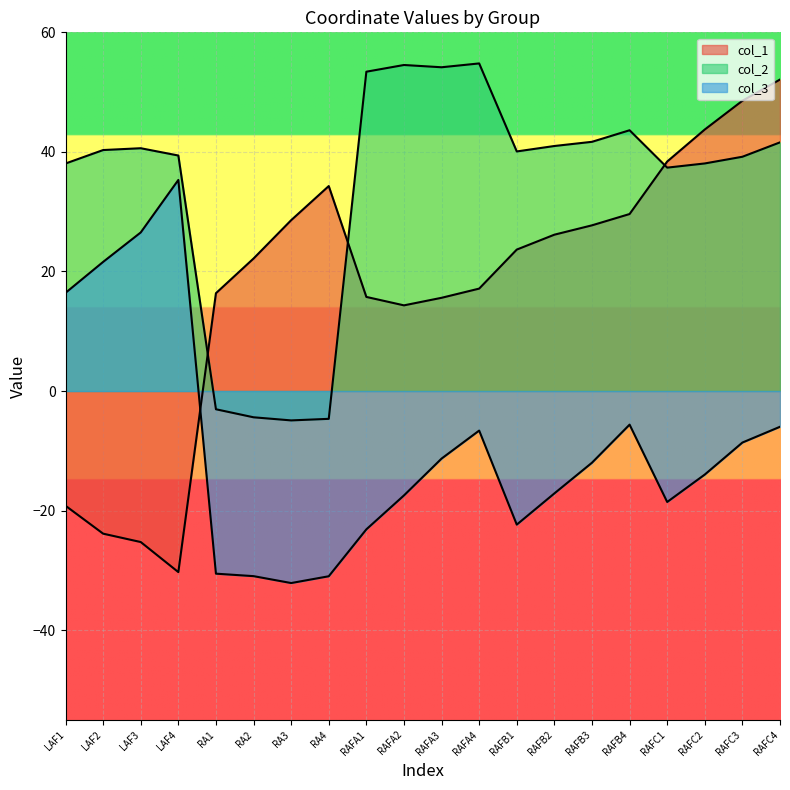

How many positive values does the col_1 series have?

16